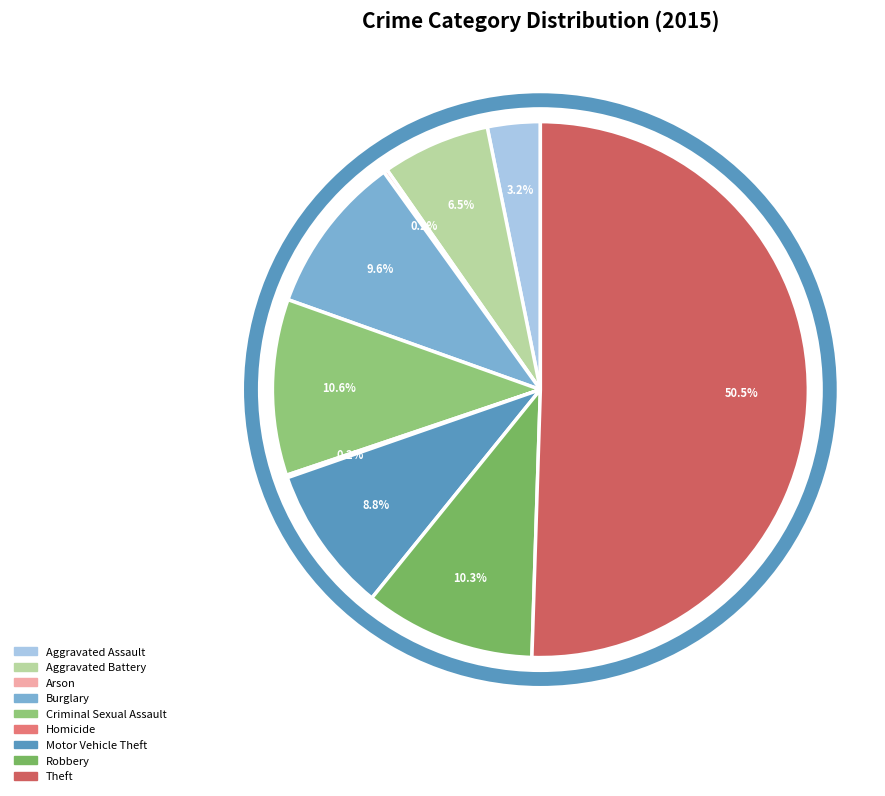

Is it true that Arson is 1% of the pie?

False